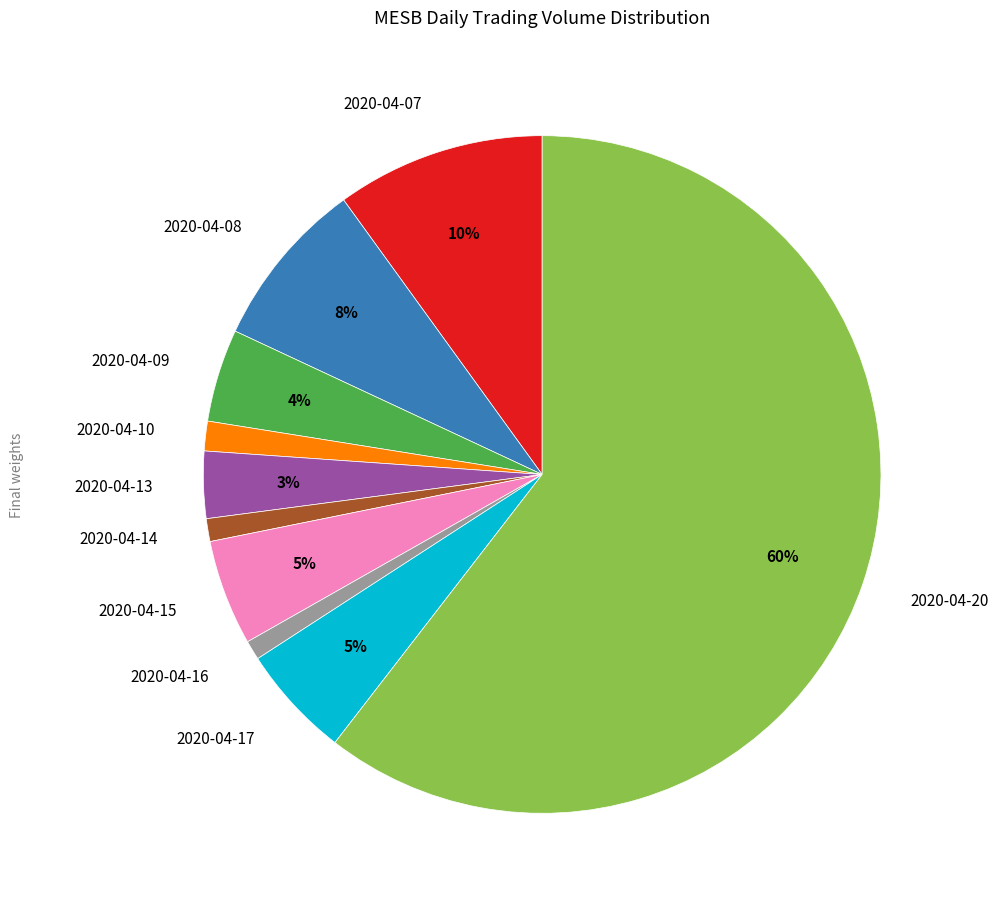

Do 2020-04-15 and 2020-04-10 together represent more than half of the pie?

No